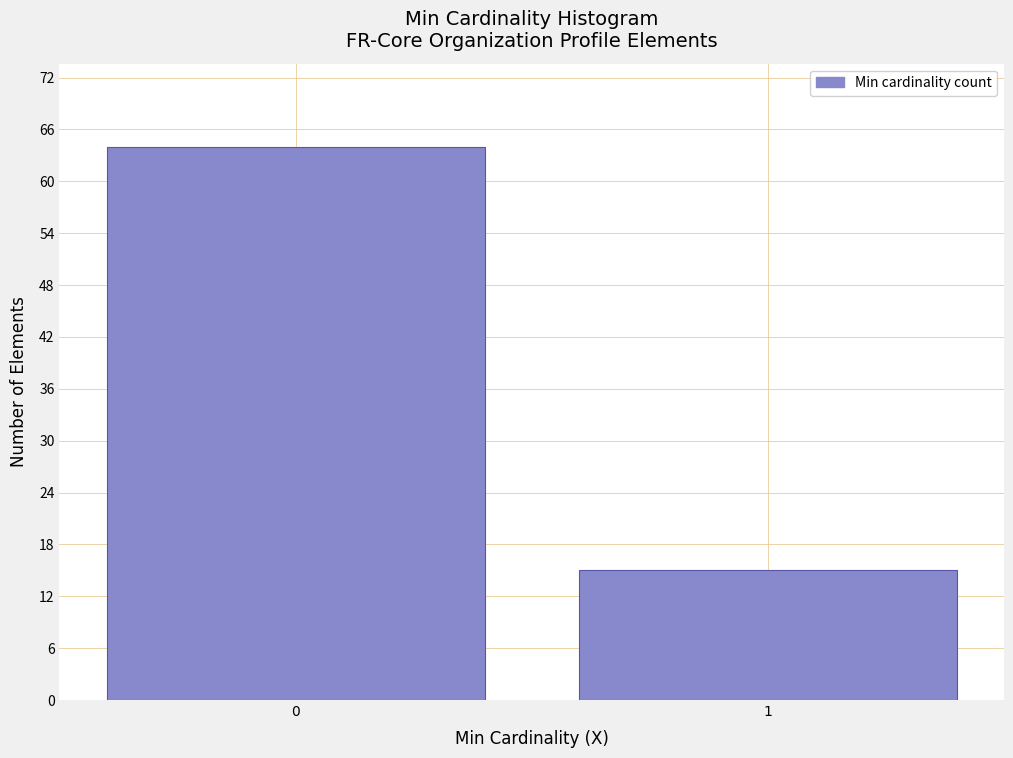

Reading left to right, what are all the values shown in this chart?

0=64	1=15